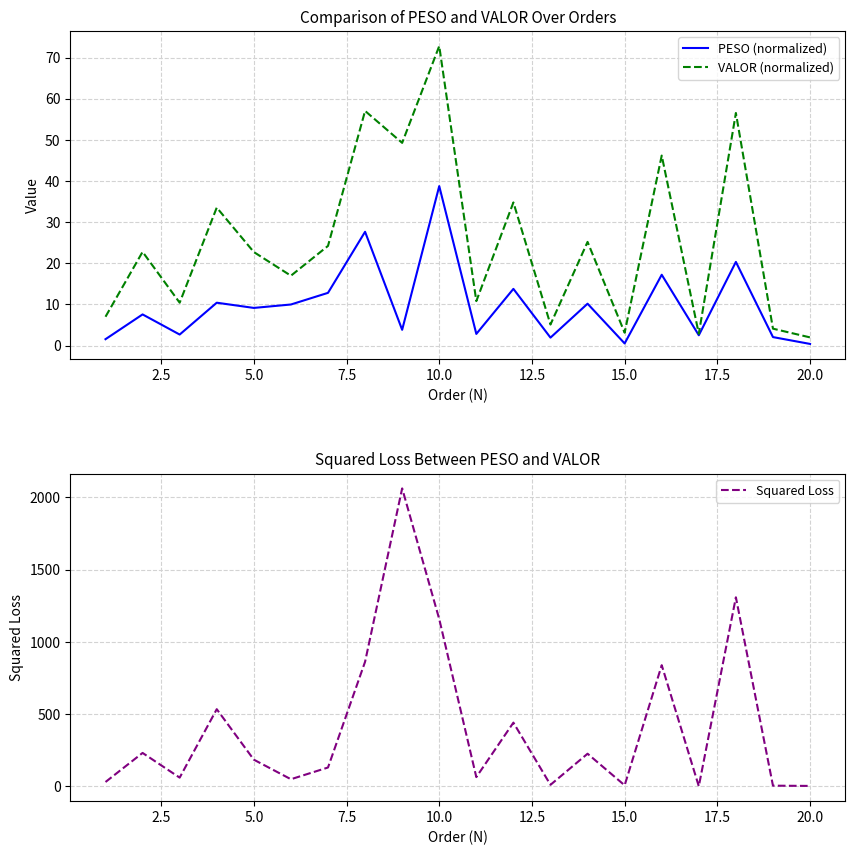

At which label does VALOR (normalized) reach its peak?

10.0